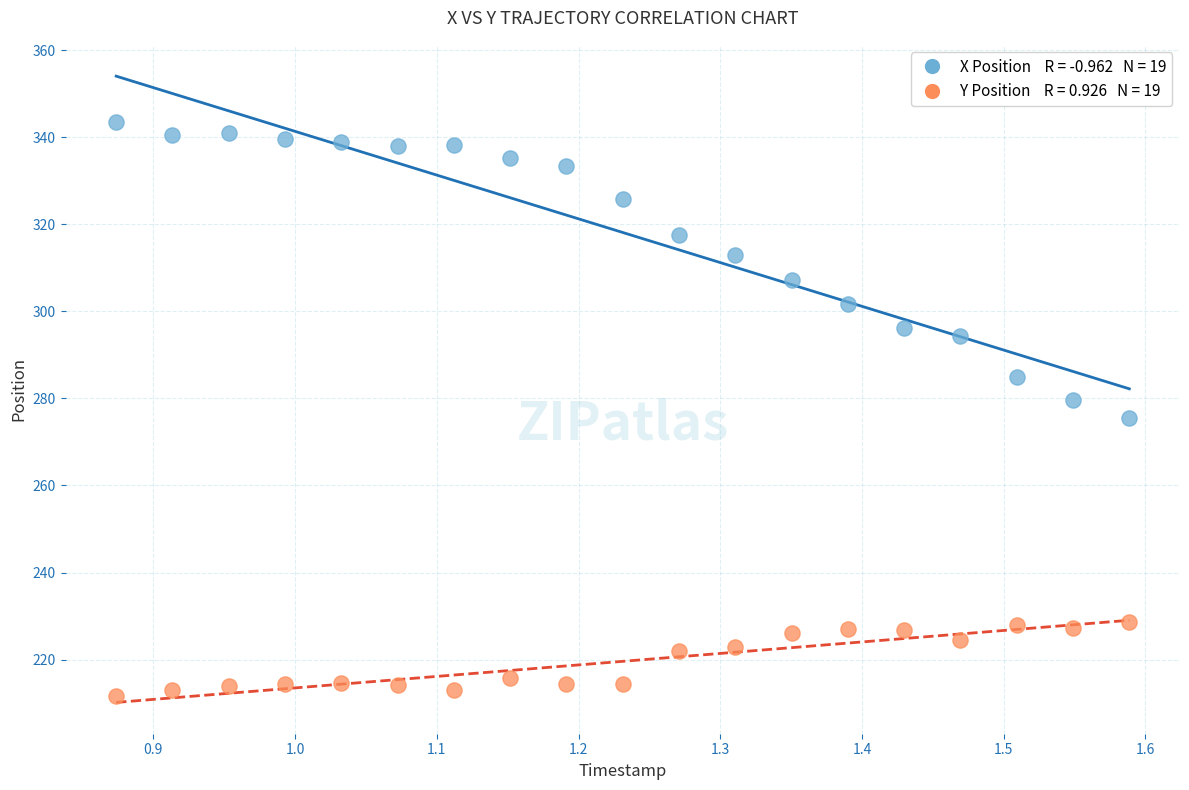

Across all data points, what is the range of X values (max minus min)?

0.7